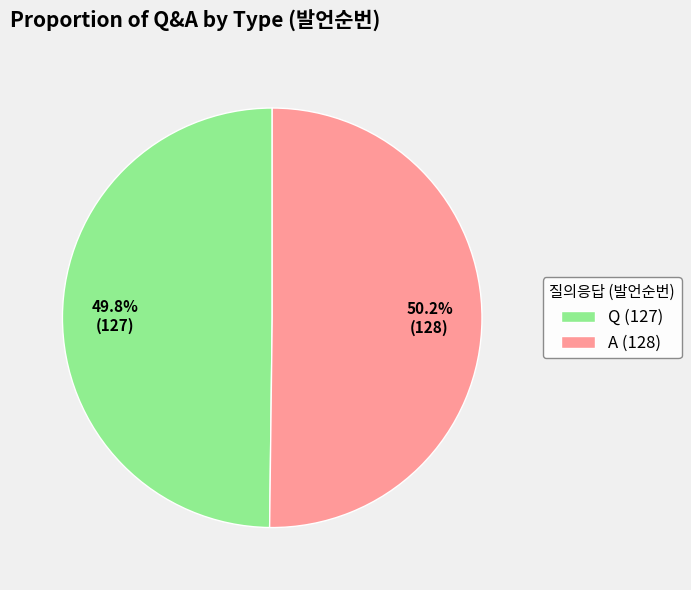

Is there a majority slice in this chart?

Yes